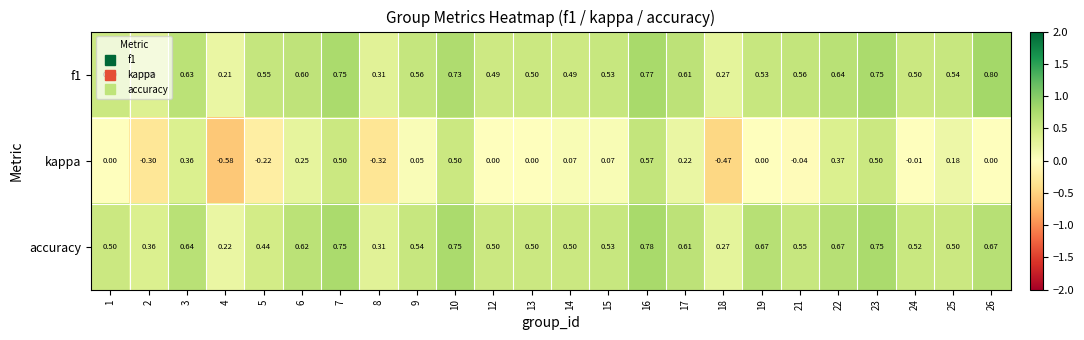

Between 10 and 19, which series saw the biggest shift?

kappa